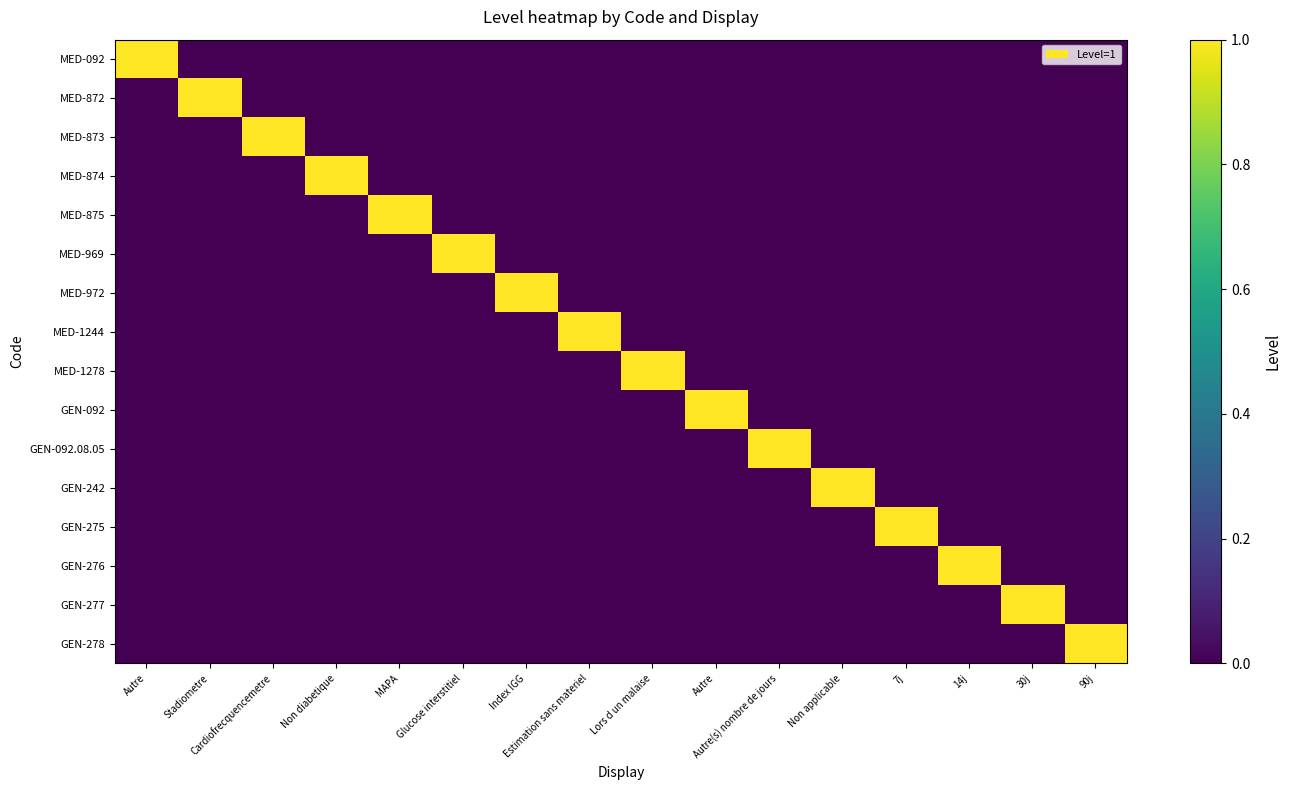

What is the total value across all series at Autre?

1